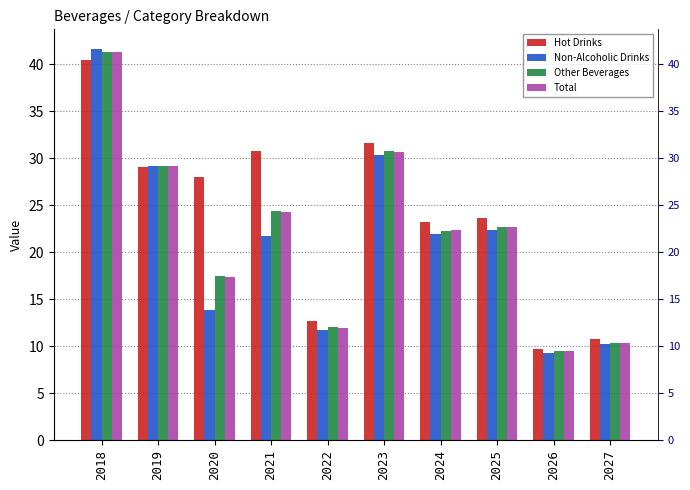

What is the value of the Hot Drinks bar at the 9th from the left?

9.7